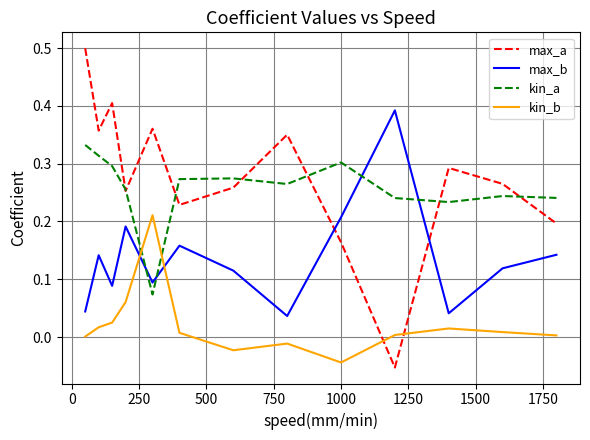

Which series has the largest total across all categories?

max_a